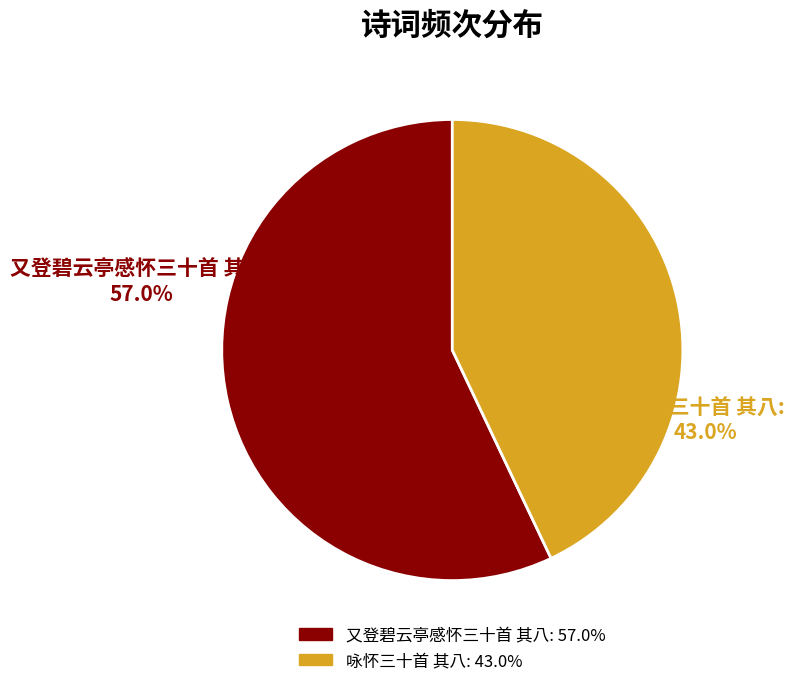

Between 又登碧云亭感怀三十首 其八 and 咏怀三十首 其八, which is larger?

又登碧云亭感怀三十首 其八